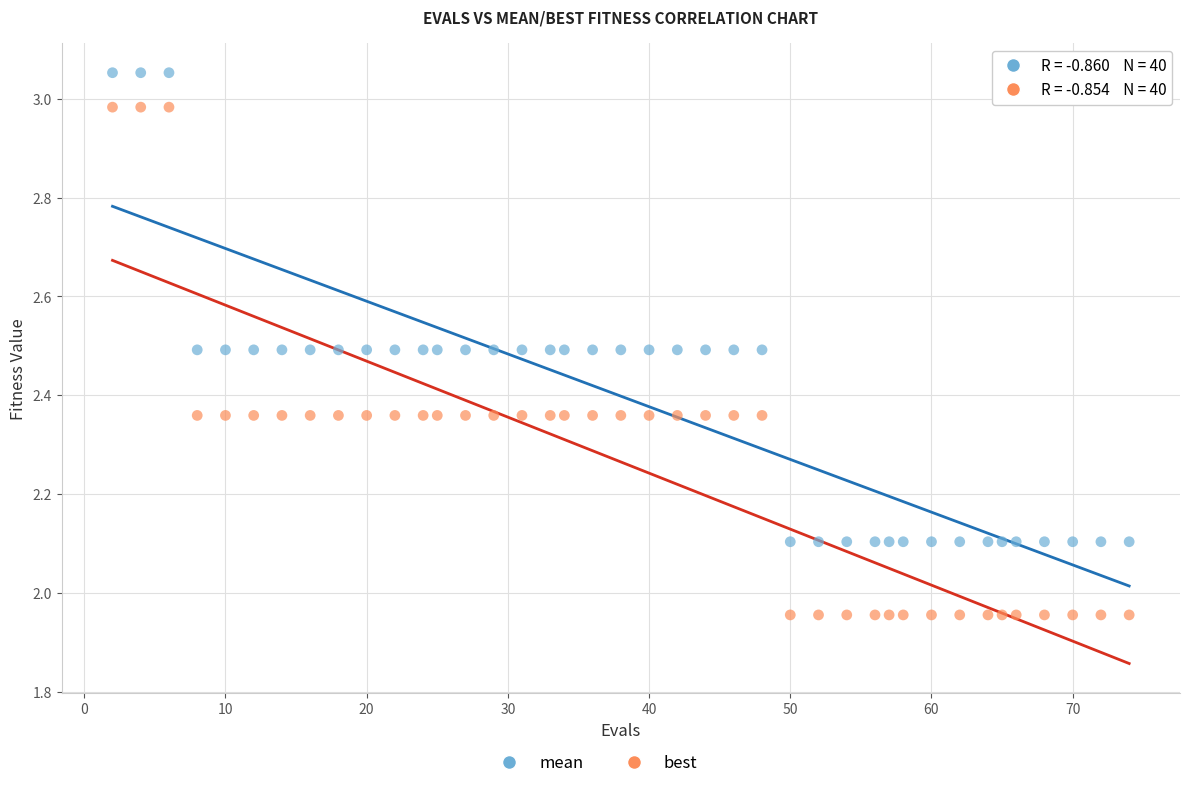

Which series reaches the minimum Y coordinate?

best